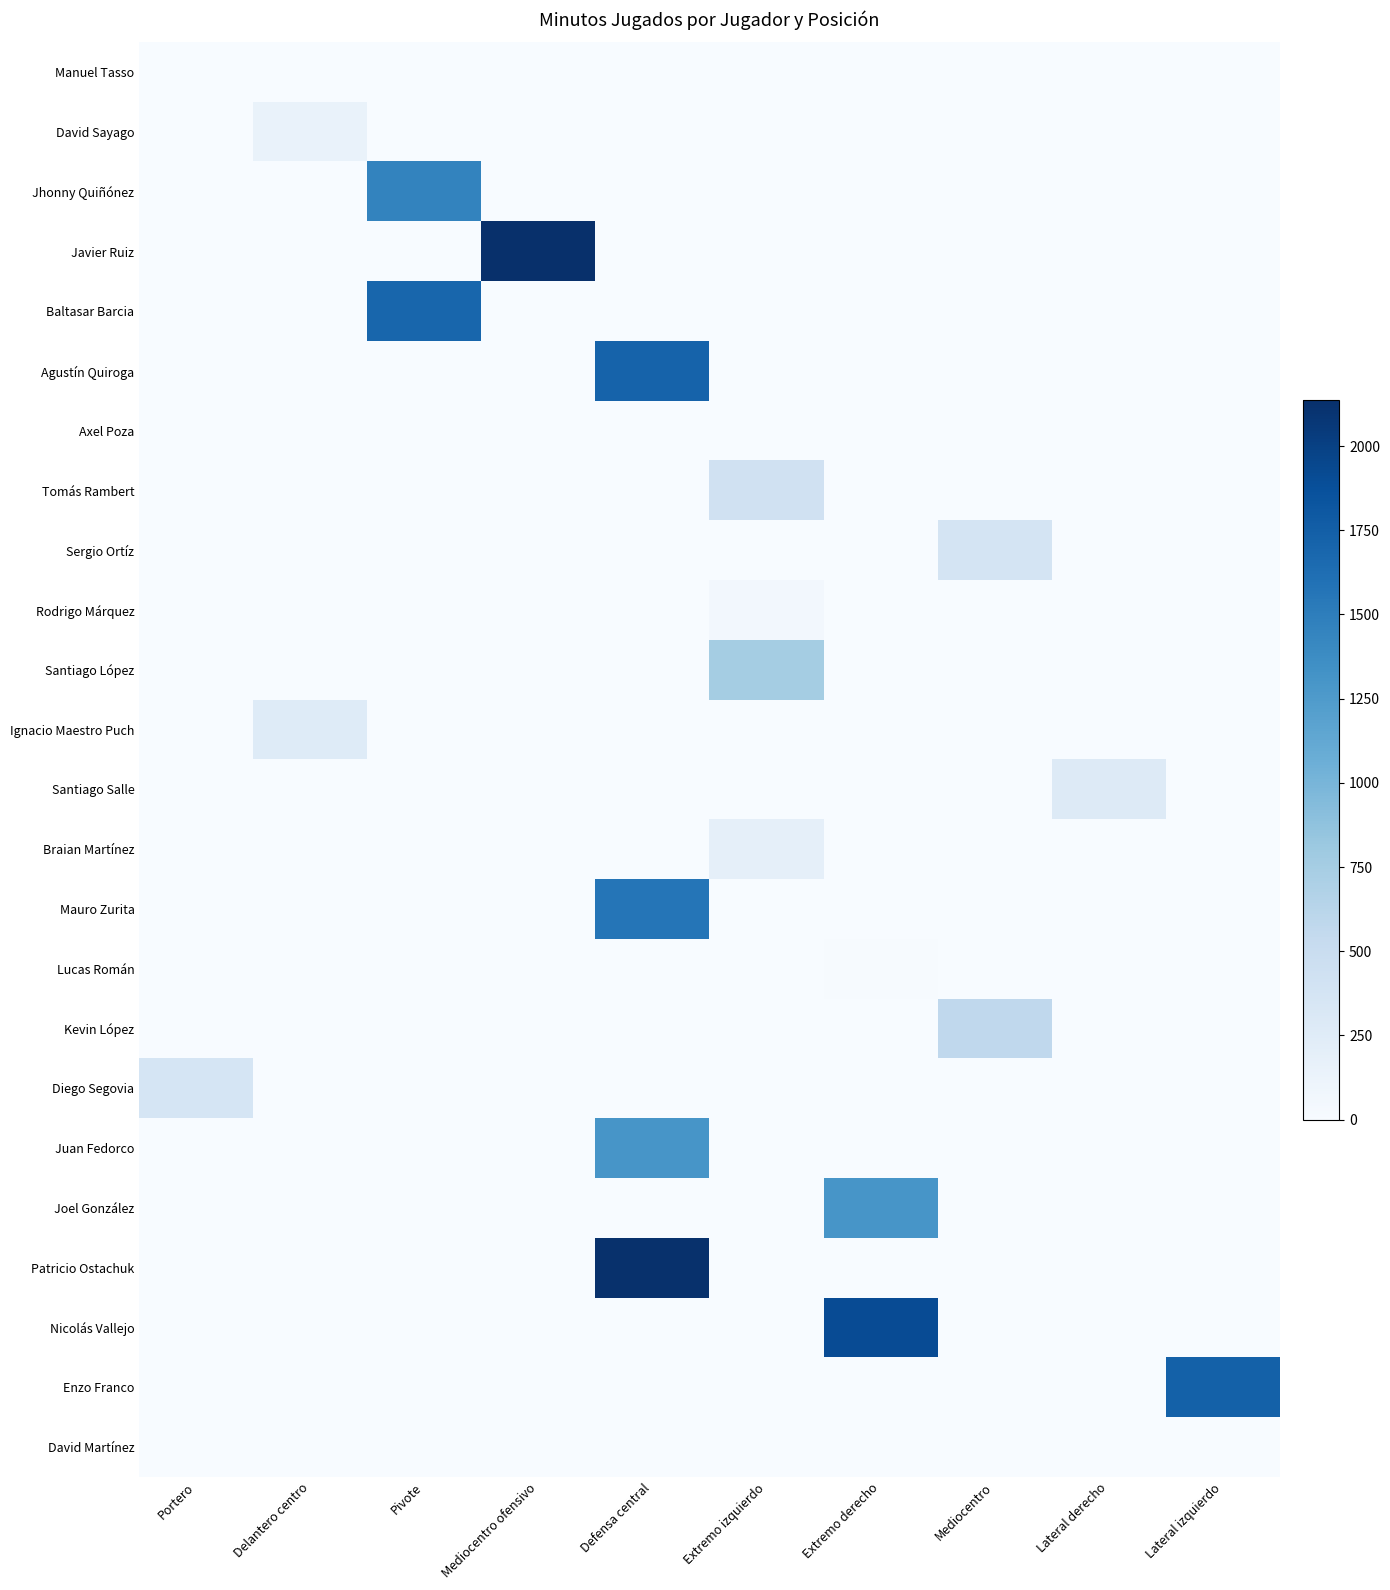

What is the spread (max minus min) of values at Lateral izquierdo?

1730